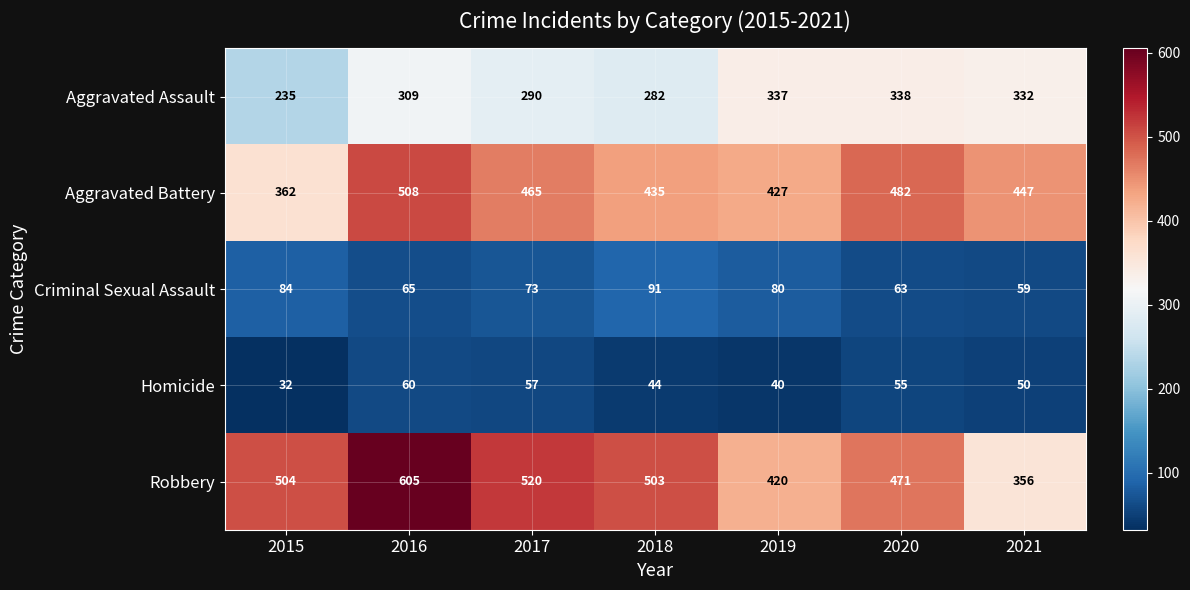

True or false: Robbery has a value of 147 at 2019.

False